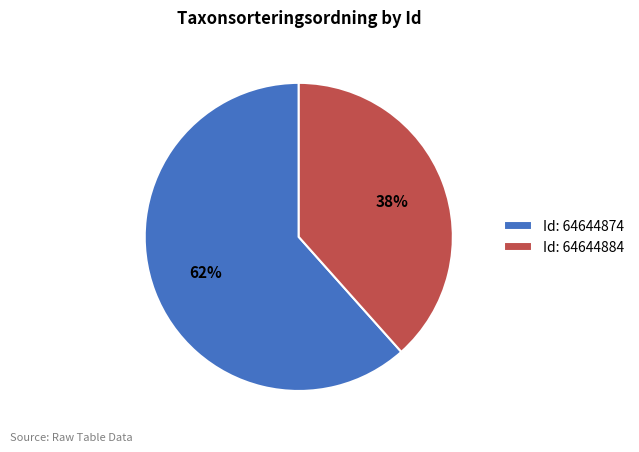

To the nearest percent, what is the combined percentage of Id: 64644874 and Id: 64644884?

100%